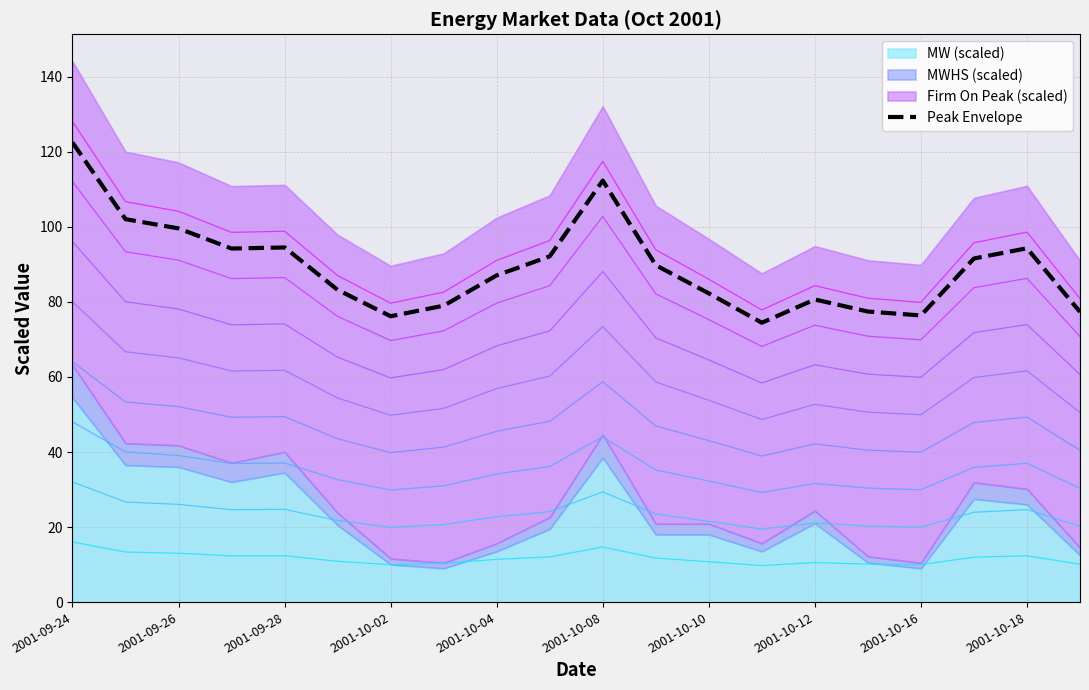

Where is the data nearest to the value 98?

2001-09-26